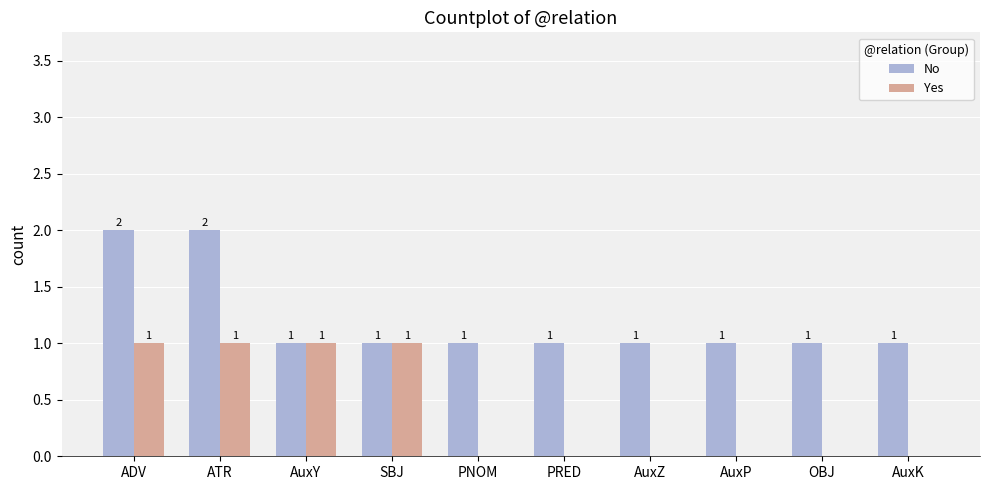

Reading left to right, list all the values displayed in this chart.

No: 2	2	1	1	1	1	1	1	1	1
Yes: 1	1	1	1	0	0	0	0	0	0